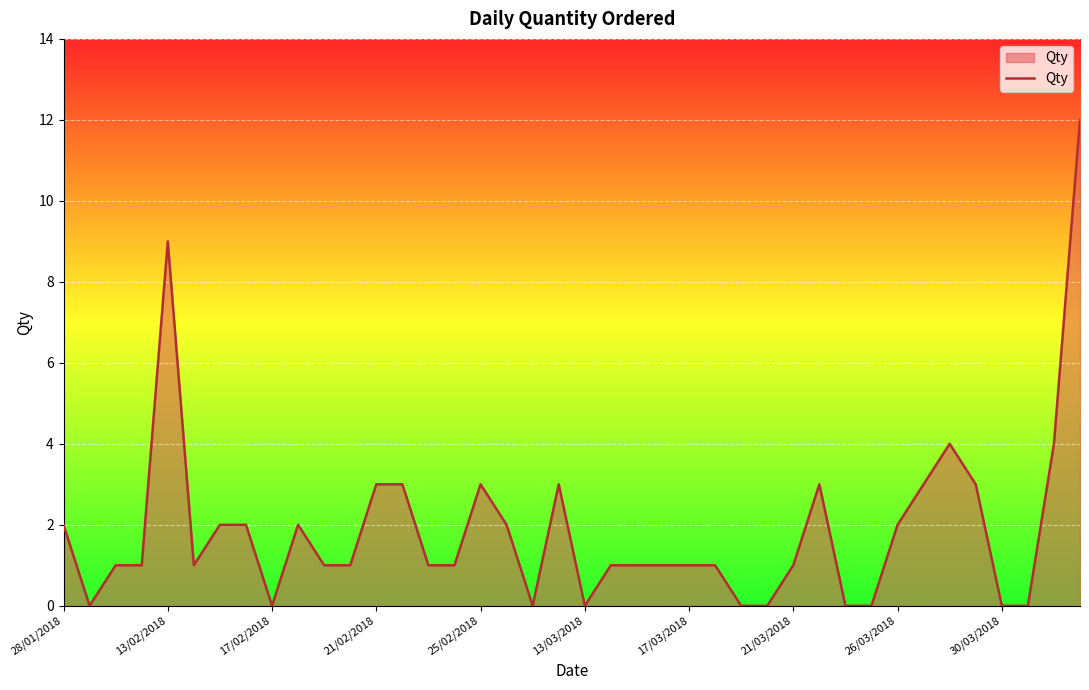

How many points are lower than both their immediate neighbors (excluding endpoints)?

5